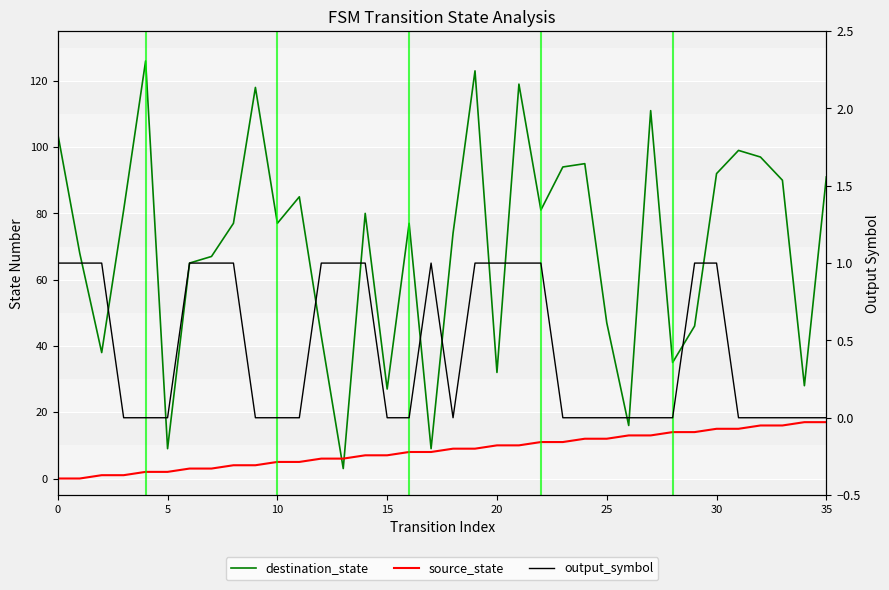

How many data points does each series have?

36